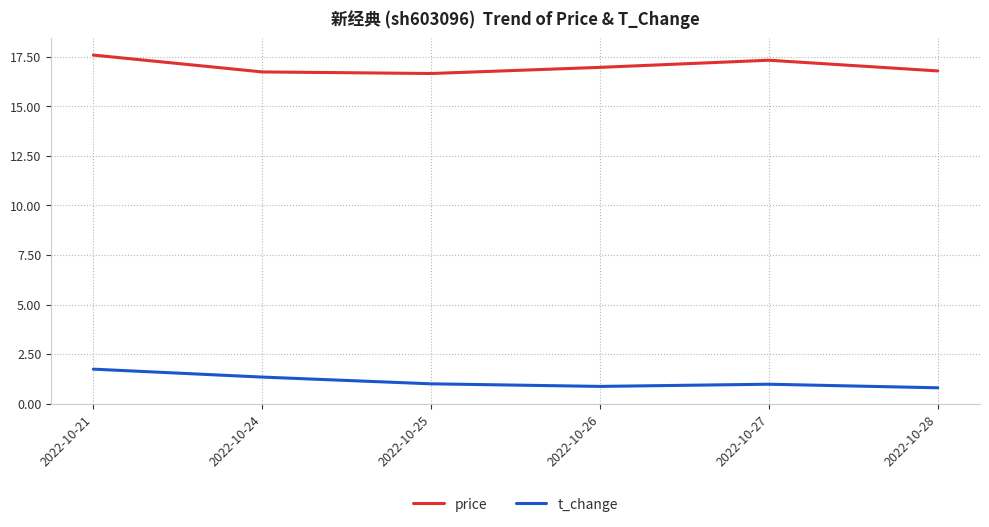

What is the average value of the t_change series?

1.1